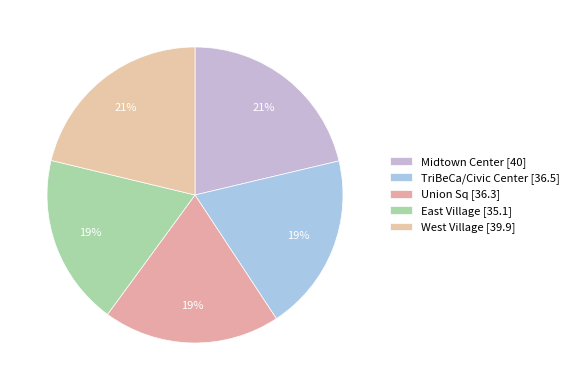

How many slices are in this pie chart?

5